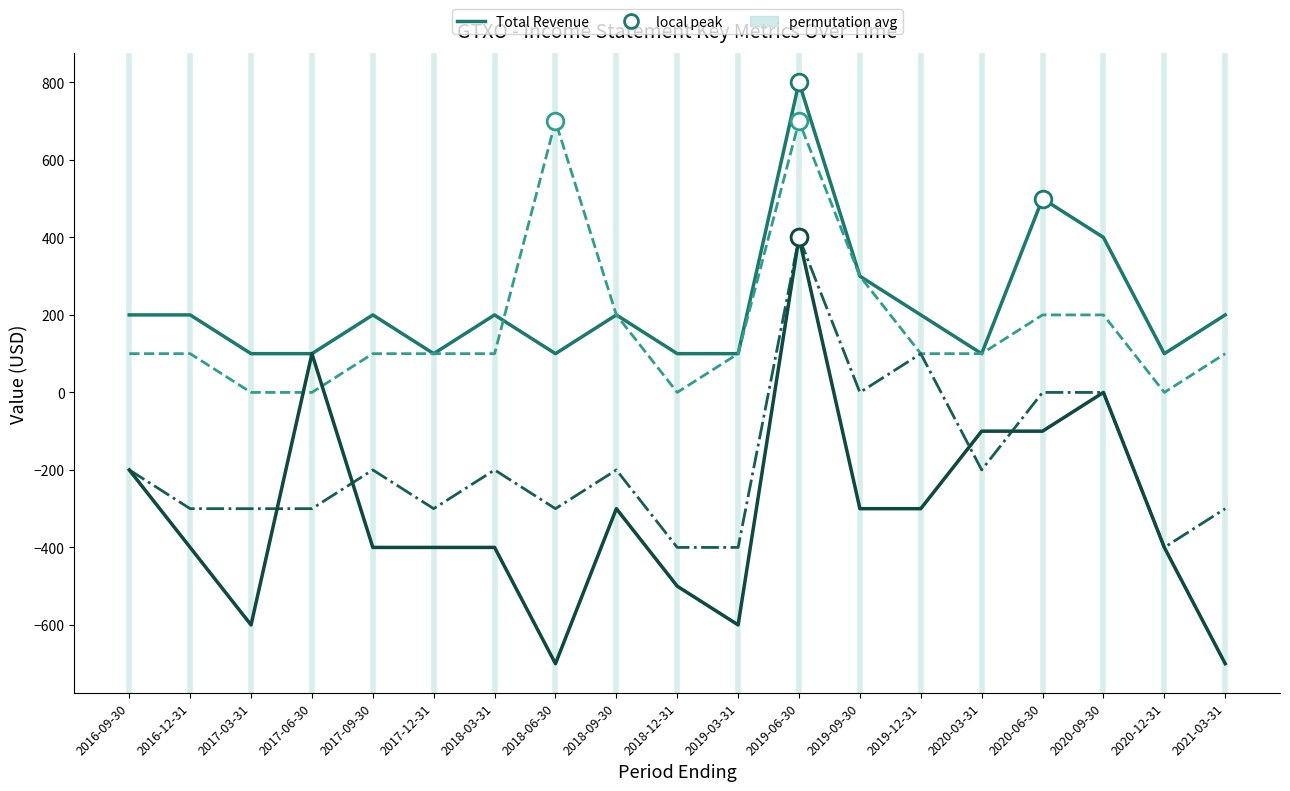

Reading right to left, extract all data points from this chart.

Total Revenue: 2021-03-31=200	2020-12-31=100	2020-09-30=400	2020-06-30=500	2020-03-31=100	2019-12-31=200	2019-09-30=300	2019-06-30=800	2019-03-31=100	2018-12-31=100	2018-09-30=200	2018-06-30=100	2018-03-31=200	2017-12-31=100	2017-09-30=200	2017-06-30=100	2017-03-31=100	2016-12-31=200	2016-09-30=200
Gross Profit: 2021-03-31=100	2020-12-31=0	2020-09-30=200	2020-06-30=200	2020-03-31=100	2019-12-31=100	2019-09-30=300	2019-06-30=700	2019-03-31=100	2018-12-31=0	2018-09-30=200	2018-06-30=700	2018-03-31=100	2017-12-31=100	2017-09-30=100	2017-06-30=0	2017-03-31=0	2016-12-31=100	2016-09-30=100
Operating Income or Loss: 2021-03-31=-300	2020-12-31=-400	2020-09-30=0	2020-06-30=0	2020-03-31=-200	2019-12-31=100	2019-09-30=0	2019-06-30=400	2019-03-31=-400	2018-12-31=-400	2018-09-30=-200	2018-06-30=-300	2018-03-31=-200	2017-12-31=-300	2017-09-30=-200	2017-06-30=-300	2017-03-31=-300	2016-12-31=-300	2016-09-30=-200
Net Income: 2021-03-31=-700	2020-12-31=-400	2020-09-30=0	2020-06-30=-100	2020-03-31=-100	2019-12-31=-300	2019-09-30=-300	2019-06-30=400	2019-03-31=-600	2018-12-31=-500	2018-09-30=-300	2018-06-30=-700	2018-03-31=-400	2017-12-31=-400	2017-09-30=-400	2017-06-30=100	2017-03-31=-600	2016-12-31=-400	2016-09-30=-200